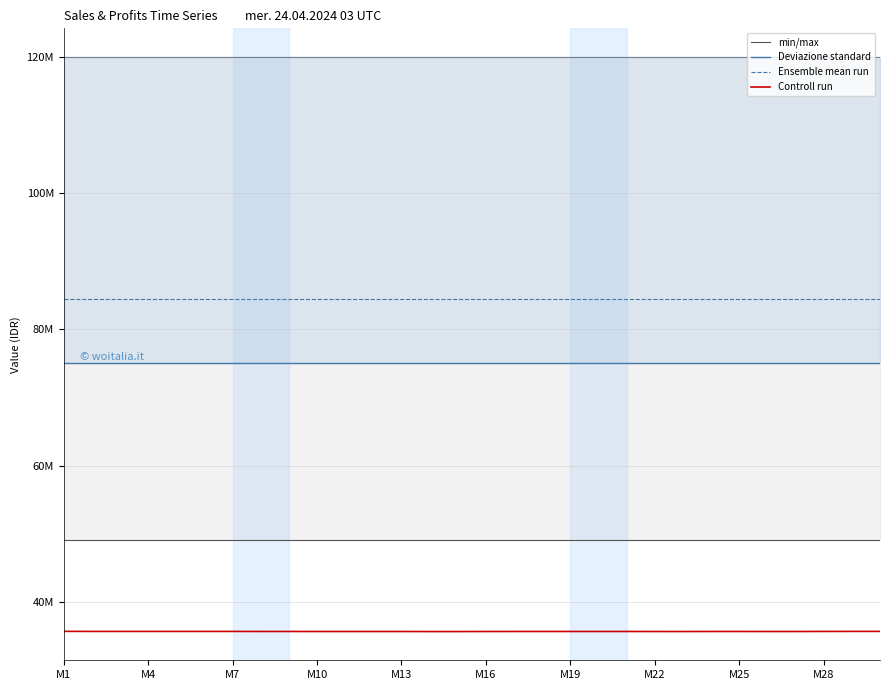

Read the Controll run value at M4, to the nearest 50.

35630000